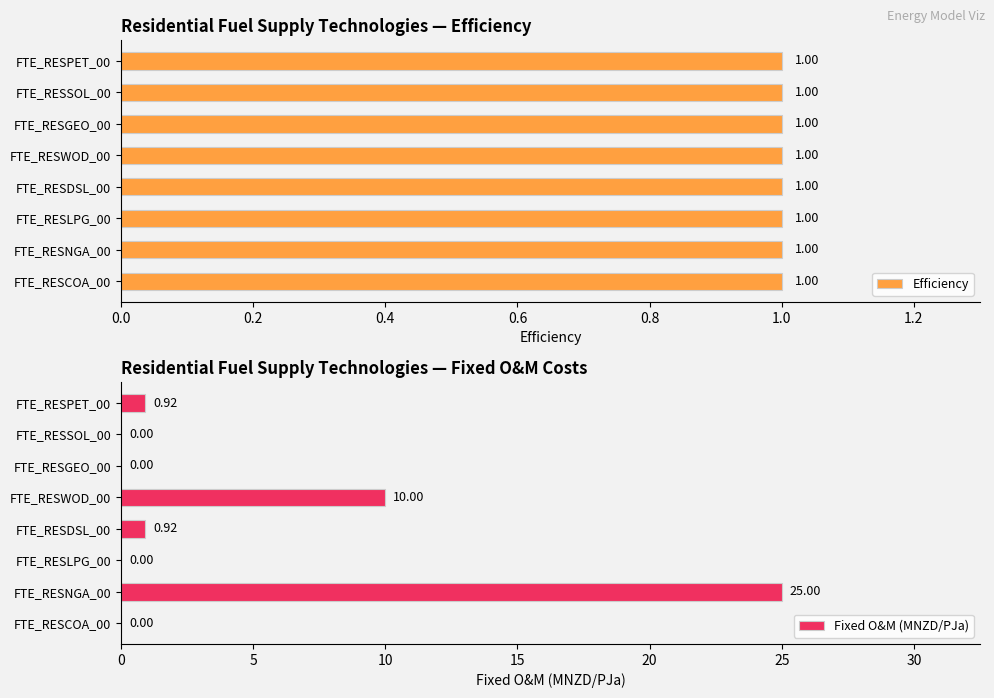

What is the sum of the Fixed O&M (MNZD/PJa) values at FTE_RESPET_00 and FTE_RESWOD_00?

10.9